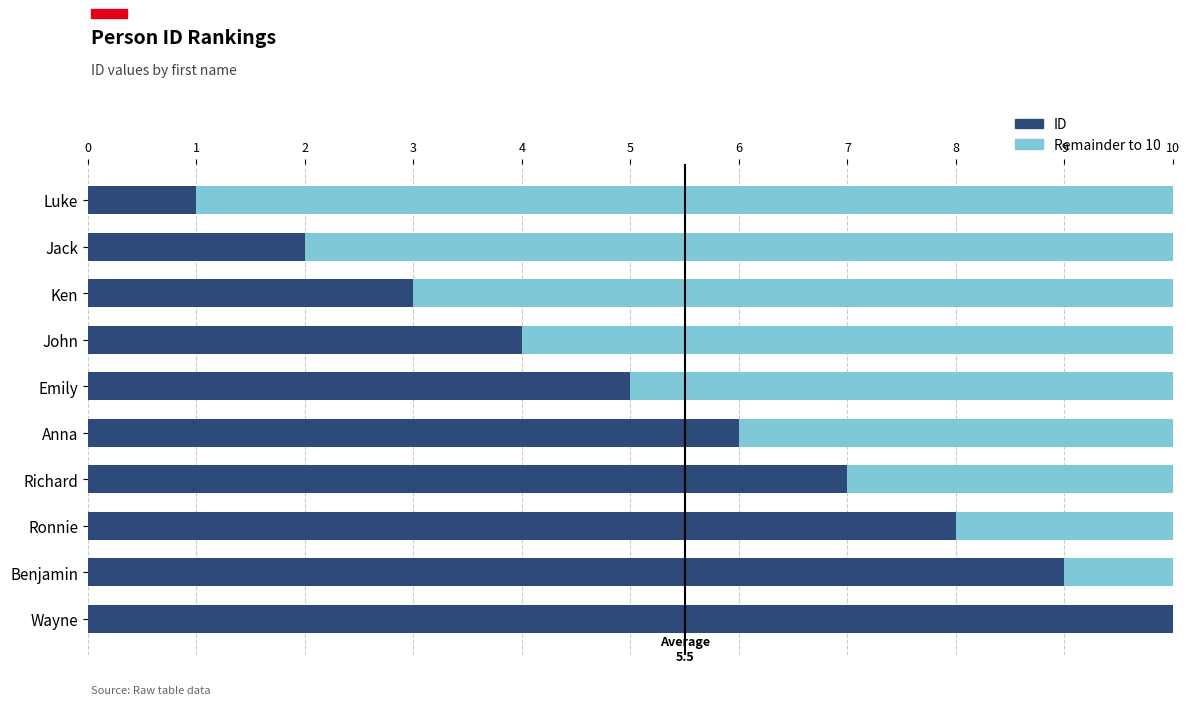

True or false: ID has a value of 1 at Ken.

False